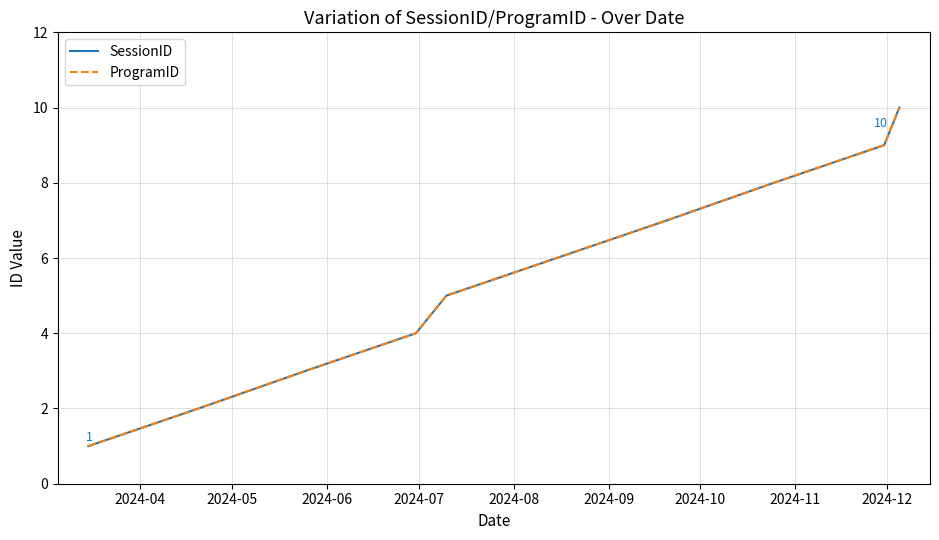

Does the chart have visible grid lines?

Yes